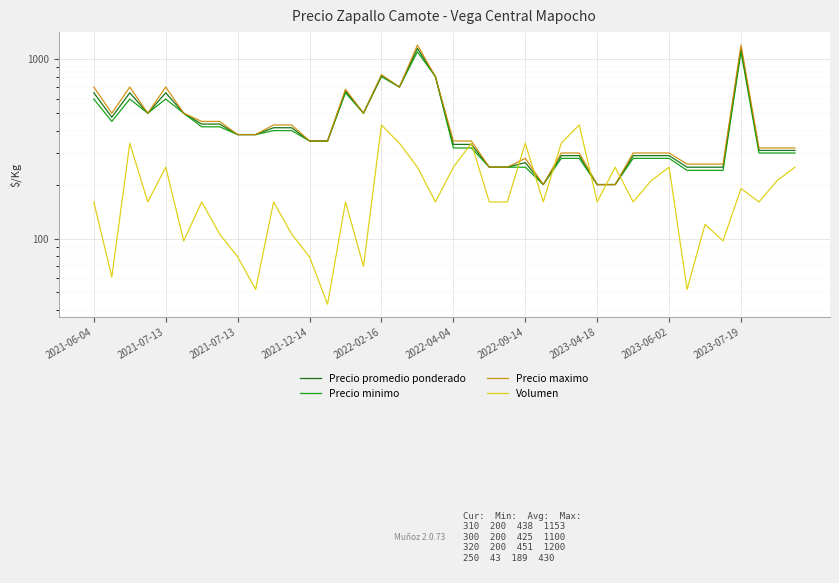

Reading left to right, list all the values displayed in this chart.

Precio promedio ponderado: 650	475	650	500	650	500	435	435	380	380	415	415	350	350	665	500	810	700	1150	800	335	335	250	250	265	200	290	290	200	200	290	290	290	250	250	250	1153	310	310	310
Precio minimo: 600	450	600	500	600	500	420	420	380	380	400	400	350	350	650	500	800	700	1100	800	320	320	250	250	250	200	280	280	200	200	280	280	280	240	240	240	1100	300	300	300
Precio maximo: 700	500	700	500	700	500	450	450	380	380	430	430	350	350	680	500	820	700	1200	800	350	350	250	250	280	200	300	300	200	200	300	300	300	260	260	260	1200	320	320	320
Volumen: 160	61	340	160	250	97	160	106	79	52	160	106	79	43	160	70	430	340	250	160	250	340	160	160	340	160	340	430	160	250	160	210	250	52	120	97	190	160	210	250